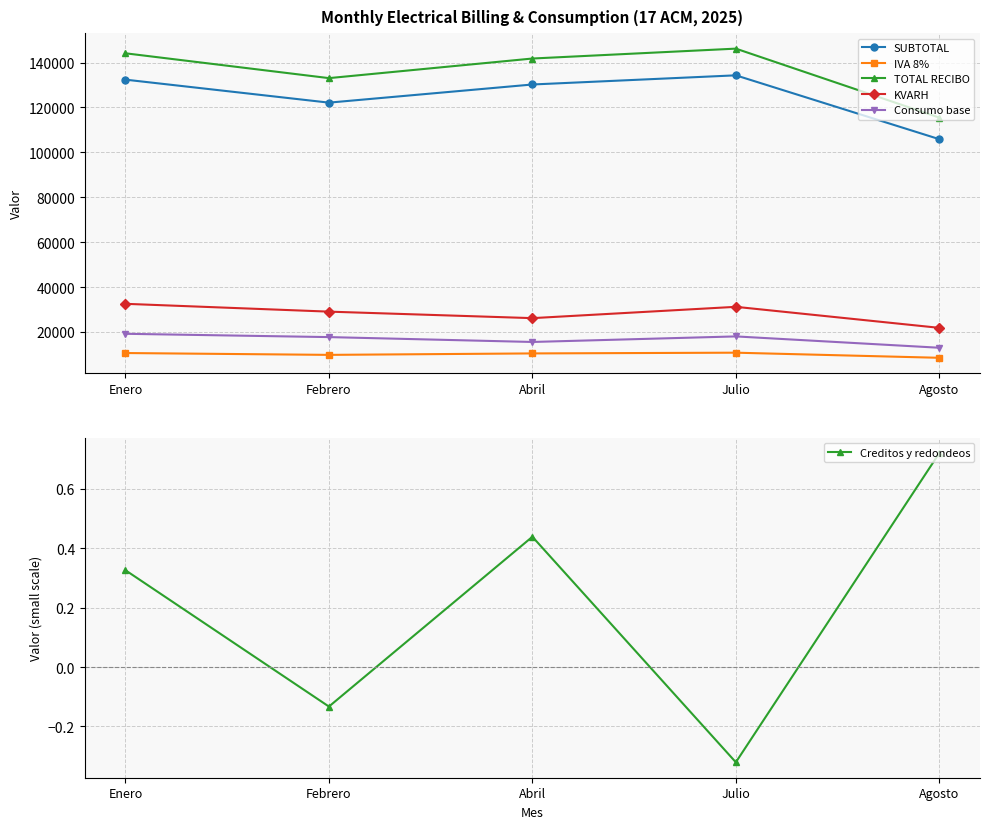

Reading left to right, transcribe all the data shown in this chart.

SUBTOTAL: Enero=132405.2	Febrero=122162.2	Abril=130247.7	Julio=134330.0	Agosto=105878.9
IVA 8%: Enero=10592.4	Febrero=9773.0	Abril=10419.9	Julio=10746.4	Agosto=8470.4
TOTAL RECIBO: Enero=144148.0	Febrero=133085.0	Abril=141818.0	Julio=146226.0	Agosto=115500.0
KVARH: Enero=32523.0	Febrero=29039.0	Abril=26139.0	Julio=31181.0	Agosto=21813.0
Consumo base: Enero=19166.0	Febrero=17693.0	Abril=15523.0	Julio=17999.0	Agosto=12945.0
Creditos y redondeos: Enero=0.3	Febrero=-0.1	Abril=0.4	Julio=-0.3	Agosto=0.7